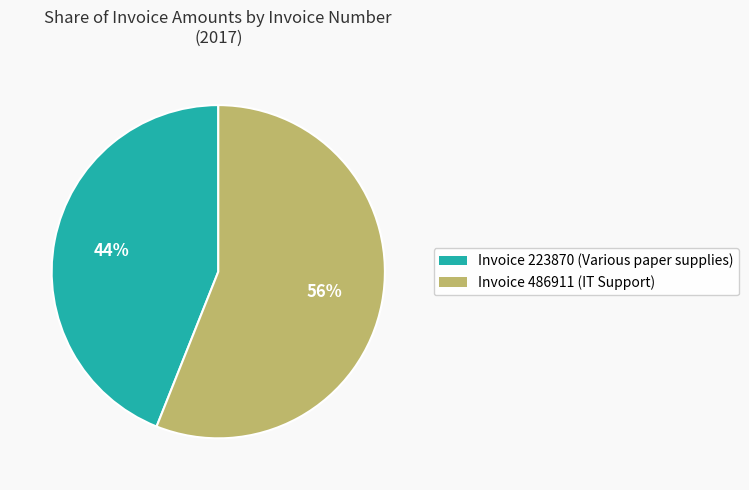

To the nearest percent, what is the difference between the Invoice 486911 (IT Support) and Invoice 223870 (Various paper supplies) slice percentages?

12%